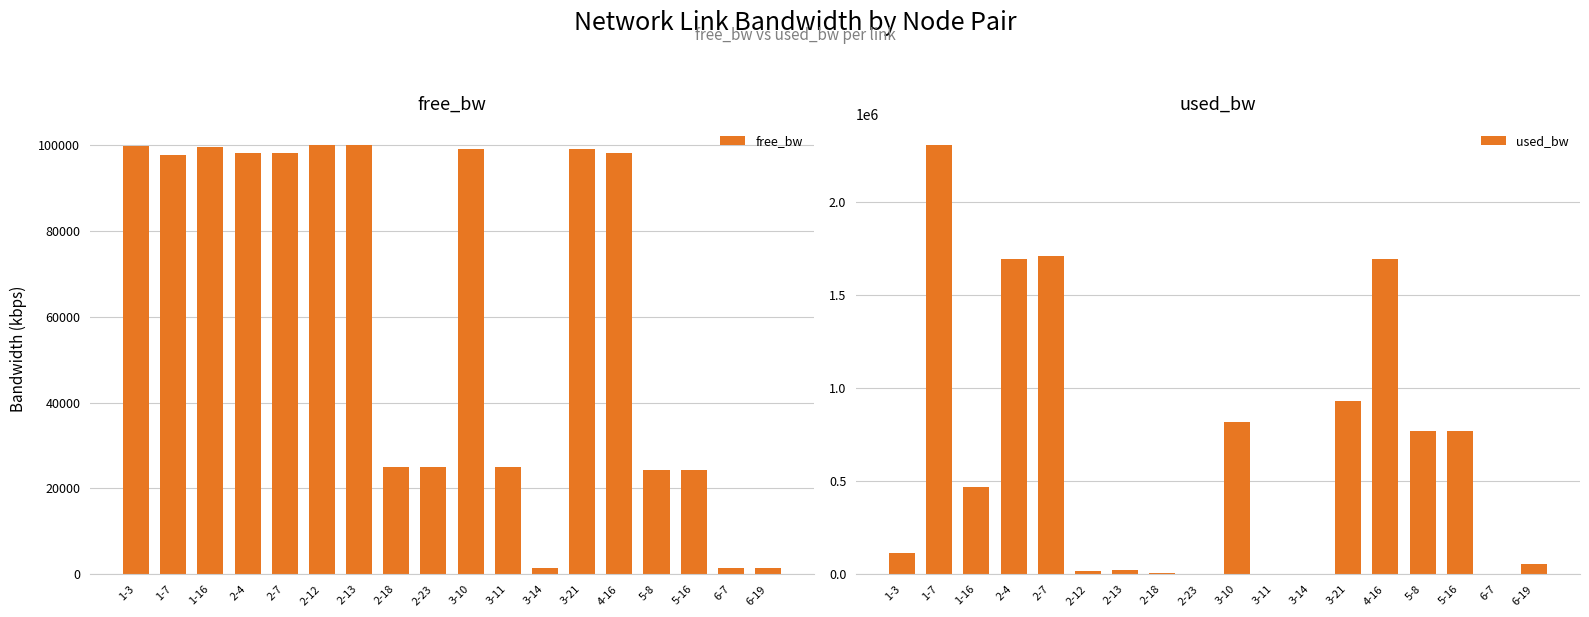

What is the value of the free_bw bar at the 15th from the left?

24230.9